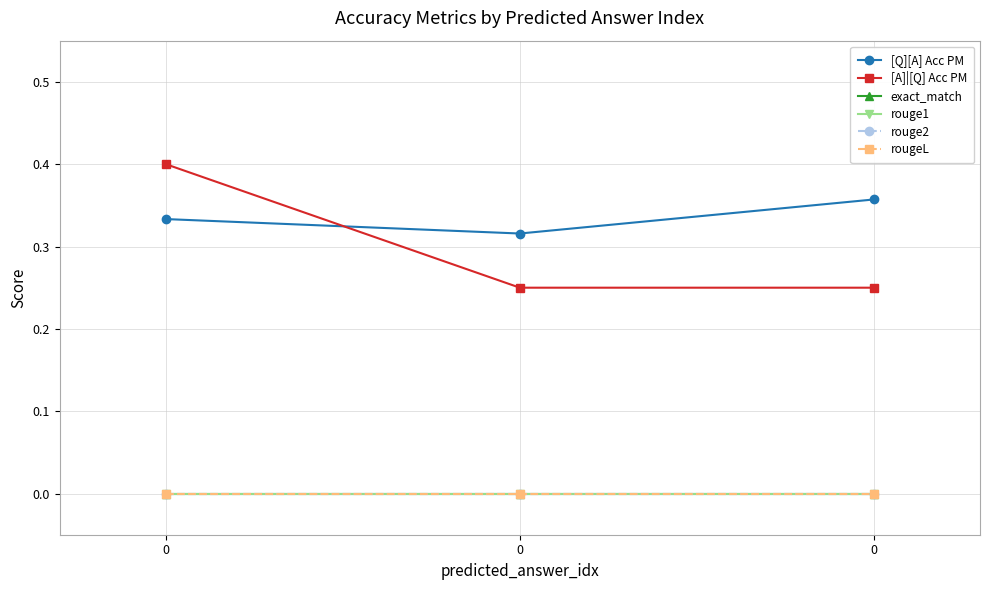

Is this an area chart (filled region under the line)?

No